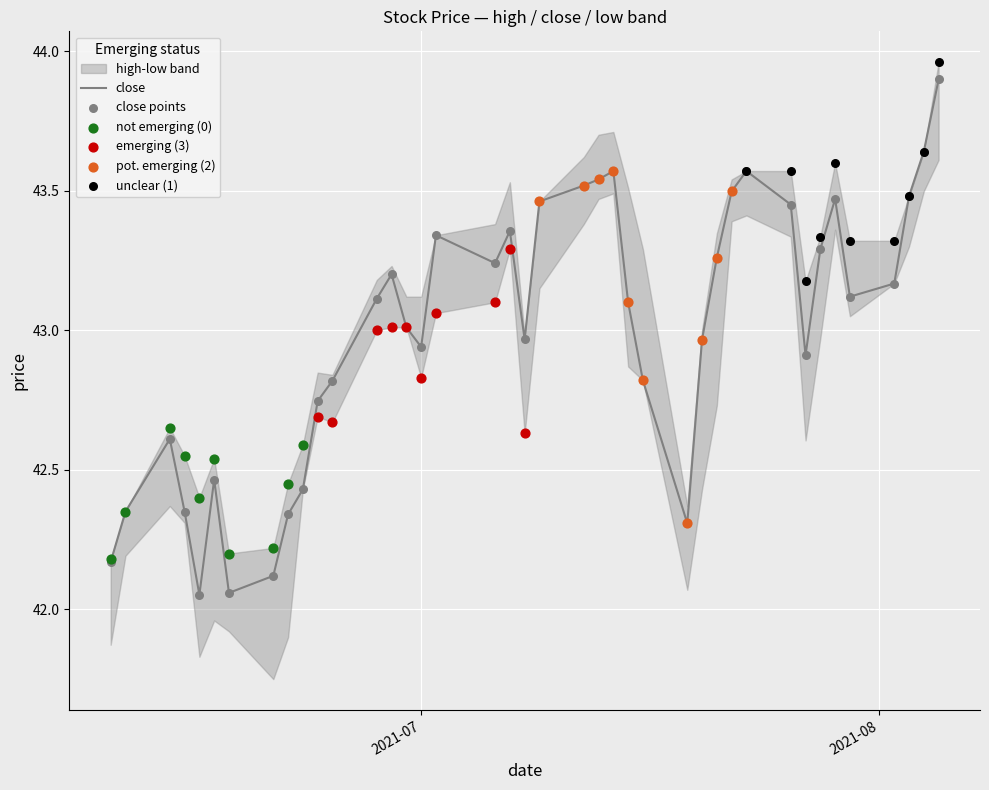

What is the total value across all series at 9?

127.5